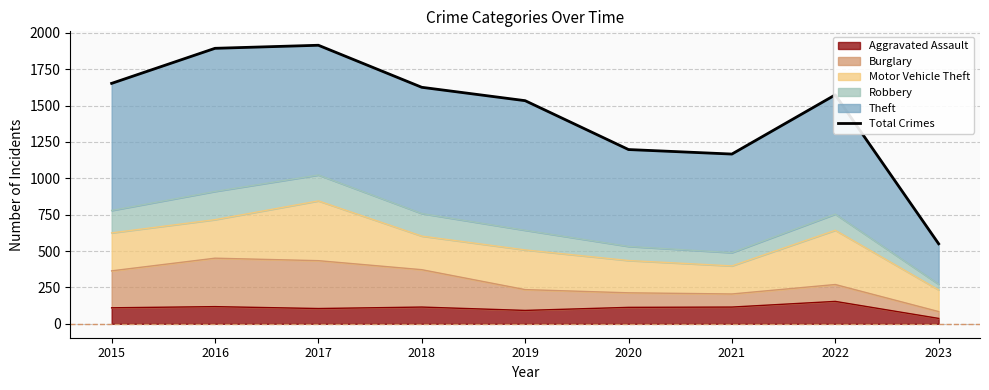

Is it true that the value at 2023 is 550?

True